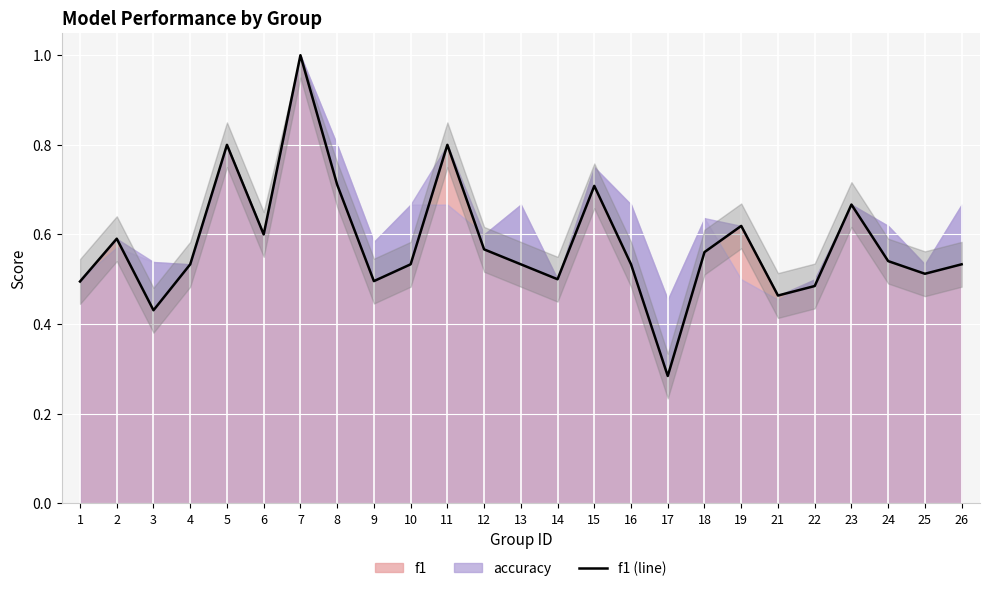

Rank the categories by value from highest to lowest.

7, 11, 5, 8, 15, 23, 19, 6, 2, 12, 18, 24, 26, 4, 10, 13, 16, 25, 14, 9, 1, 22, 21, 3, 17